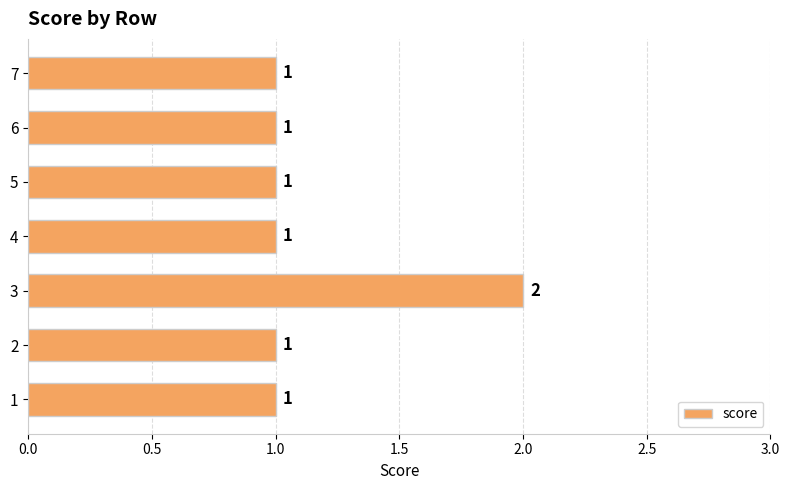

The chart shows a value of 0 at 1. True or false?

False